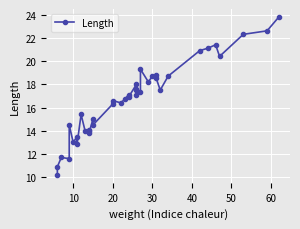

How many interior local valleys (lower than both neighbors) does the data have?

12